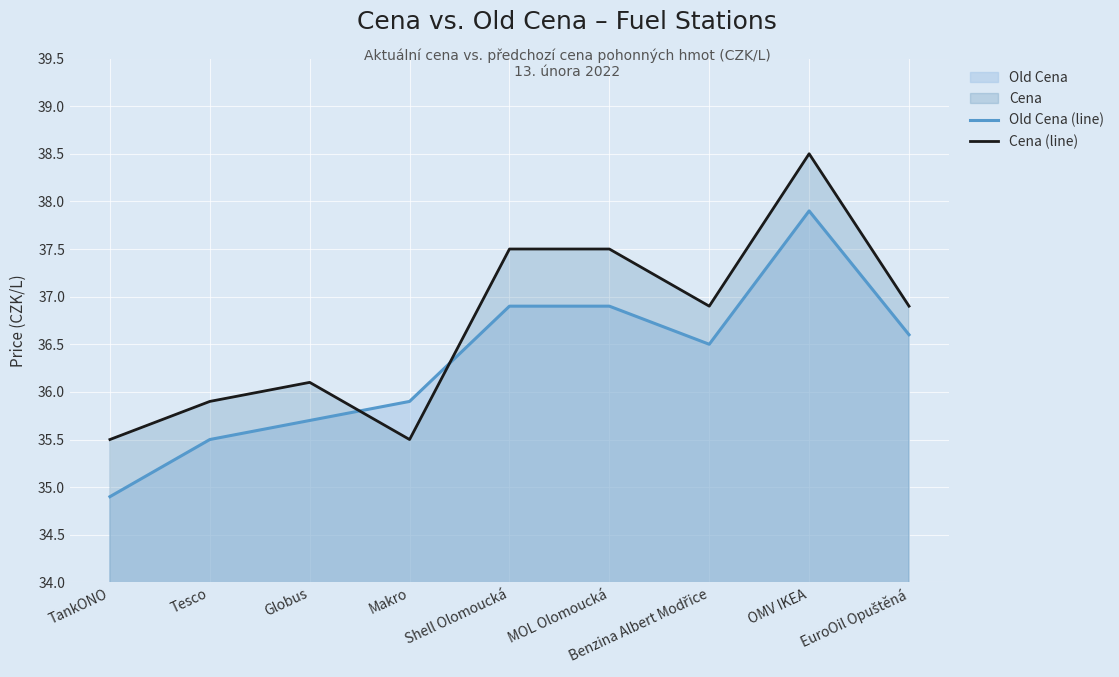

Reading left to right, list all the values displayed in this chart.

Old Cena (line): 34.9	35.5	35.7	35.9	36.9	36.9	36.5	37.9	36.6
Cena (line): 35.5	35.9	36.1	35.5	37.5	37.5	36.9	38.5	36.9